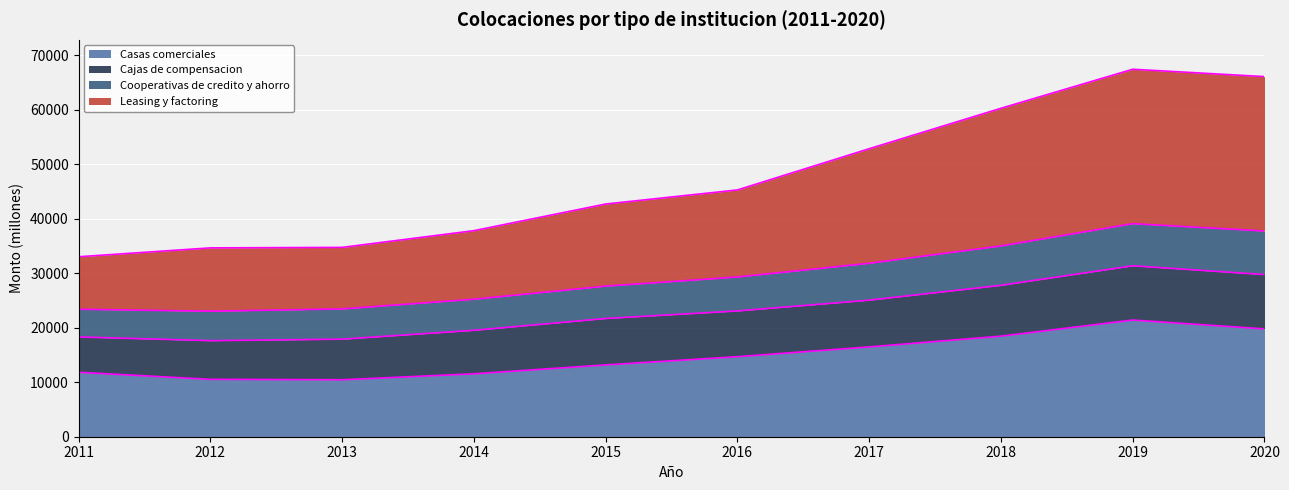

Where does the Cooperativas de credito y ahorro series first go above 45299?

2017